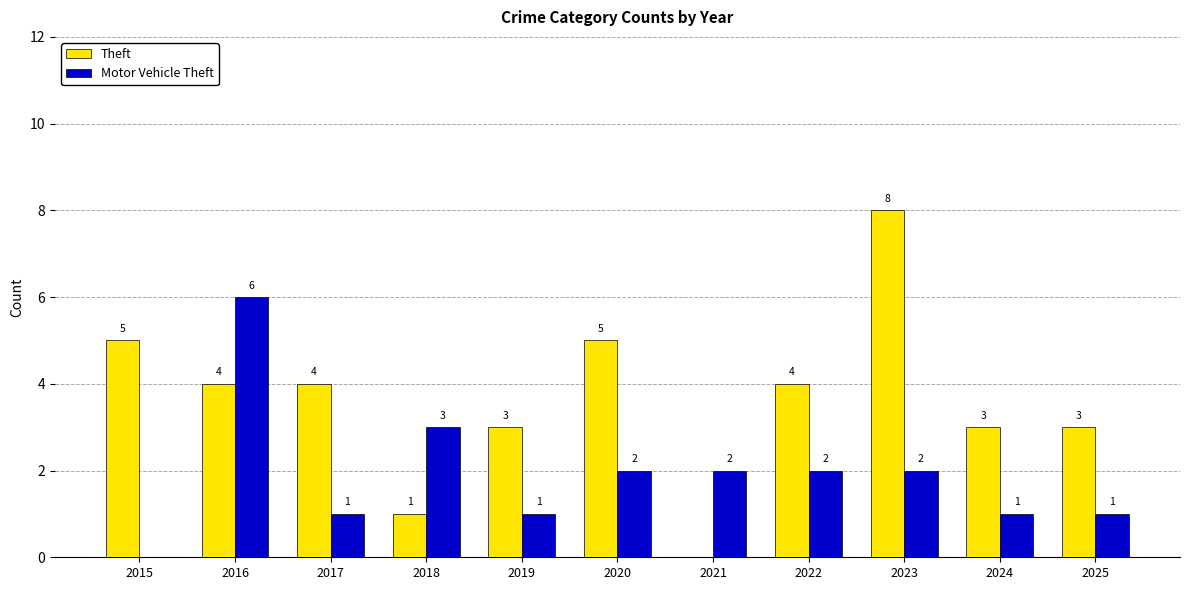

Is it true that Theft equals 1 at 2024?

False